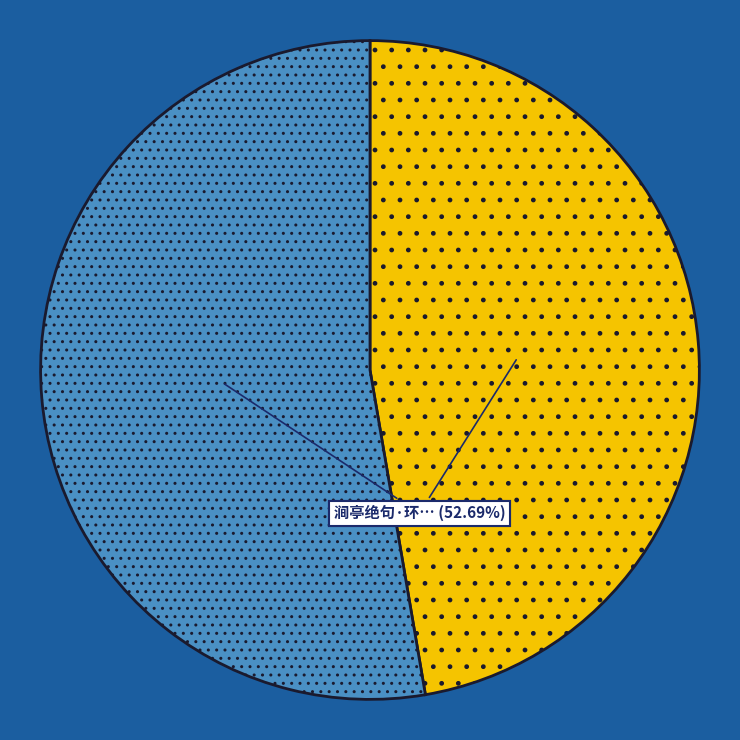

Does any single category account for the majority?

Yes